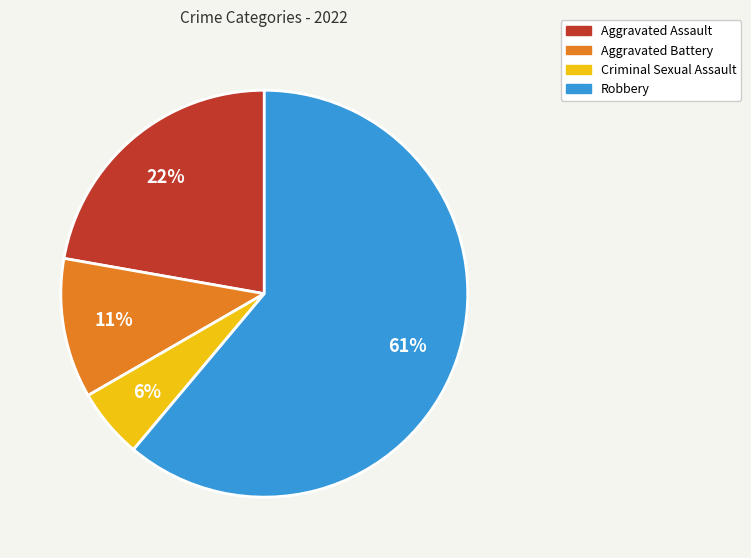

Count the number of slices in the pie.

4